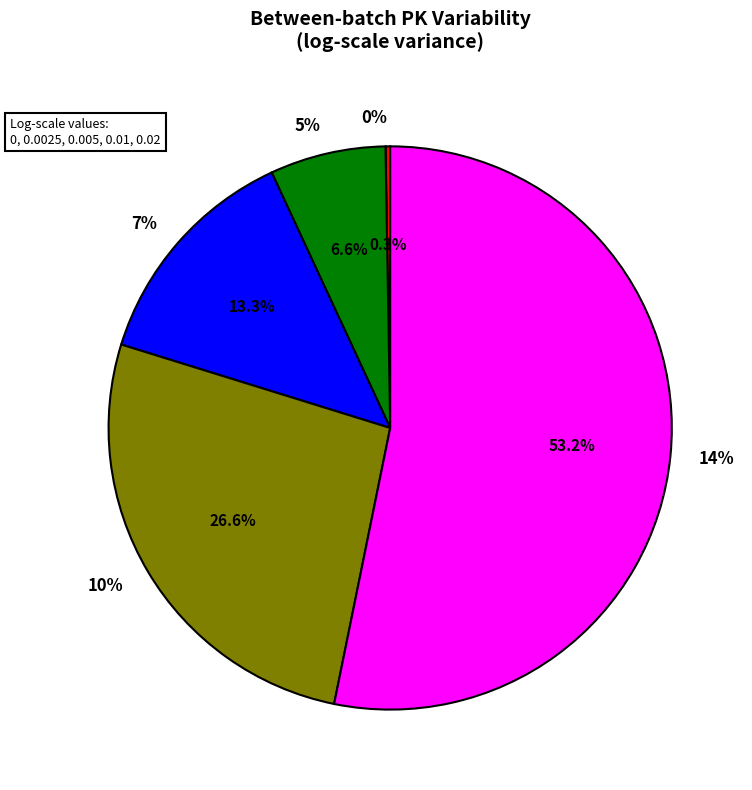

What portion of the pie excludes 5%?

93.3%